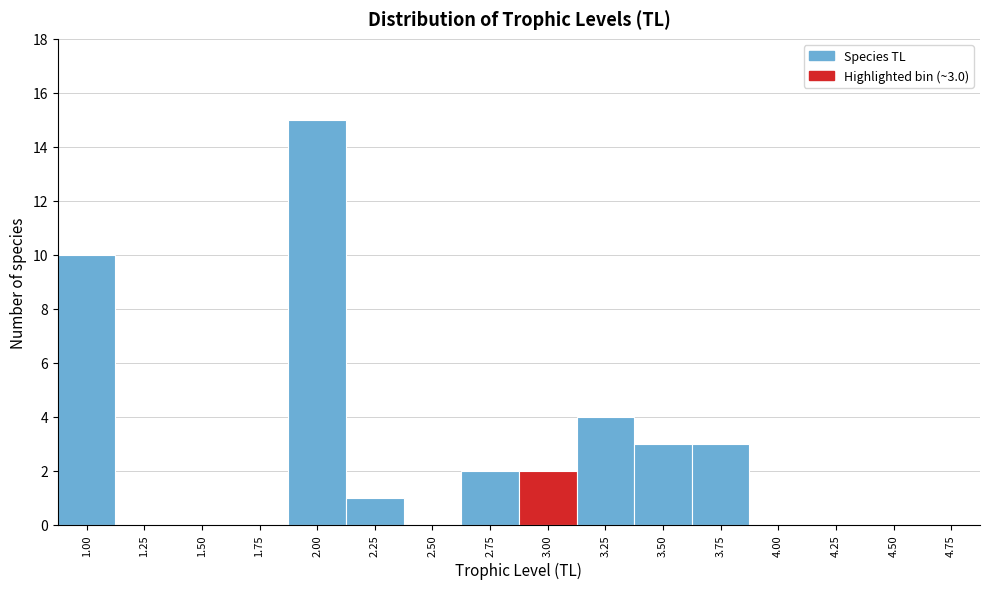

Reading left to right, transcribe all the data shown in this chart.

1.00=10	1.25=0	1.50=0	1.75=0	2.00=15	2.25=1	2.50=0	2.75=2	3.00=2	3.25=4	3.50=3	3.75=3	4.00=0	4.25=0	4.50=0	4.75=0